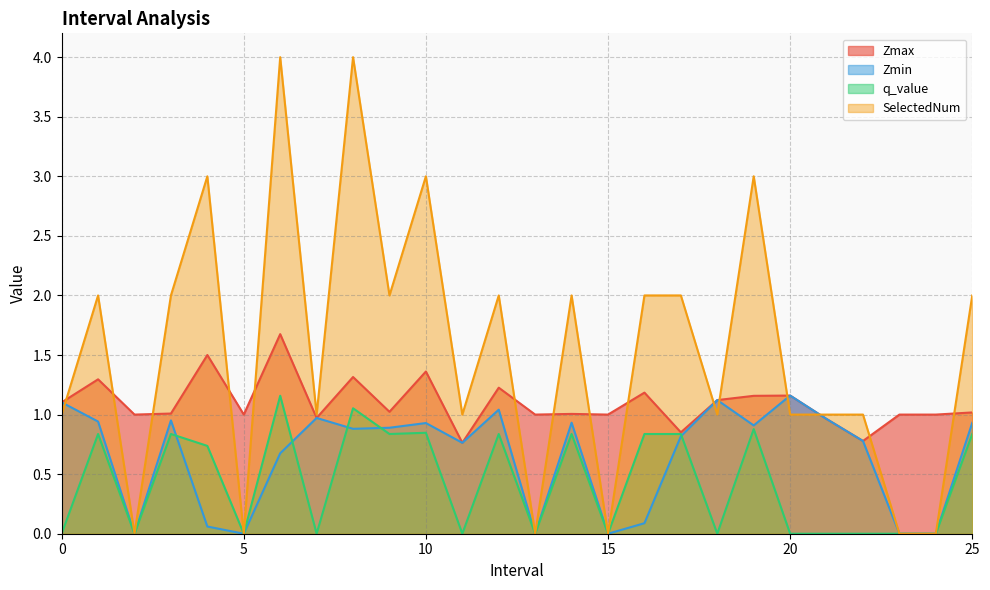

How many data points in Zmax are above 1?

15